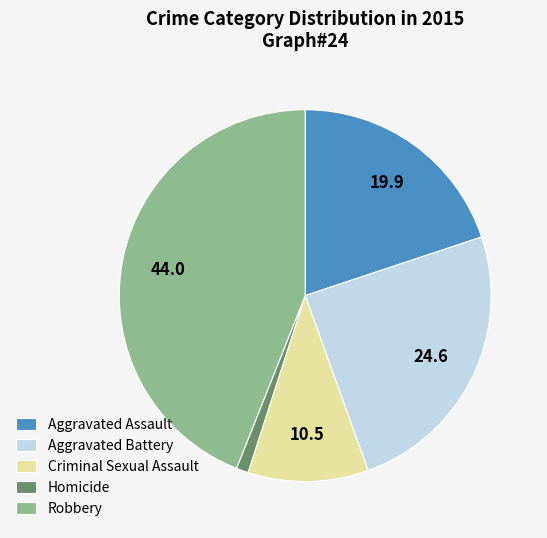

The Criminal Sexual Assault slice represents 10% of the pie. True or false?

True